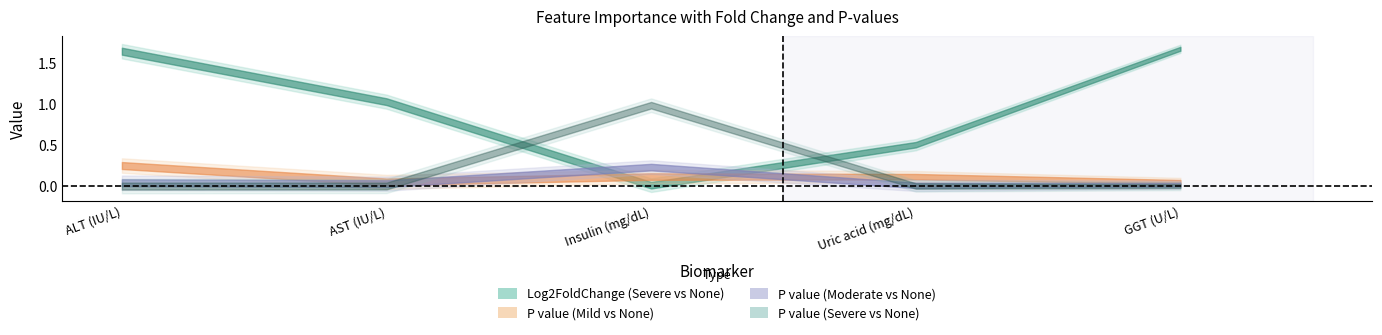

How many categories are shown in the chart?

5